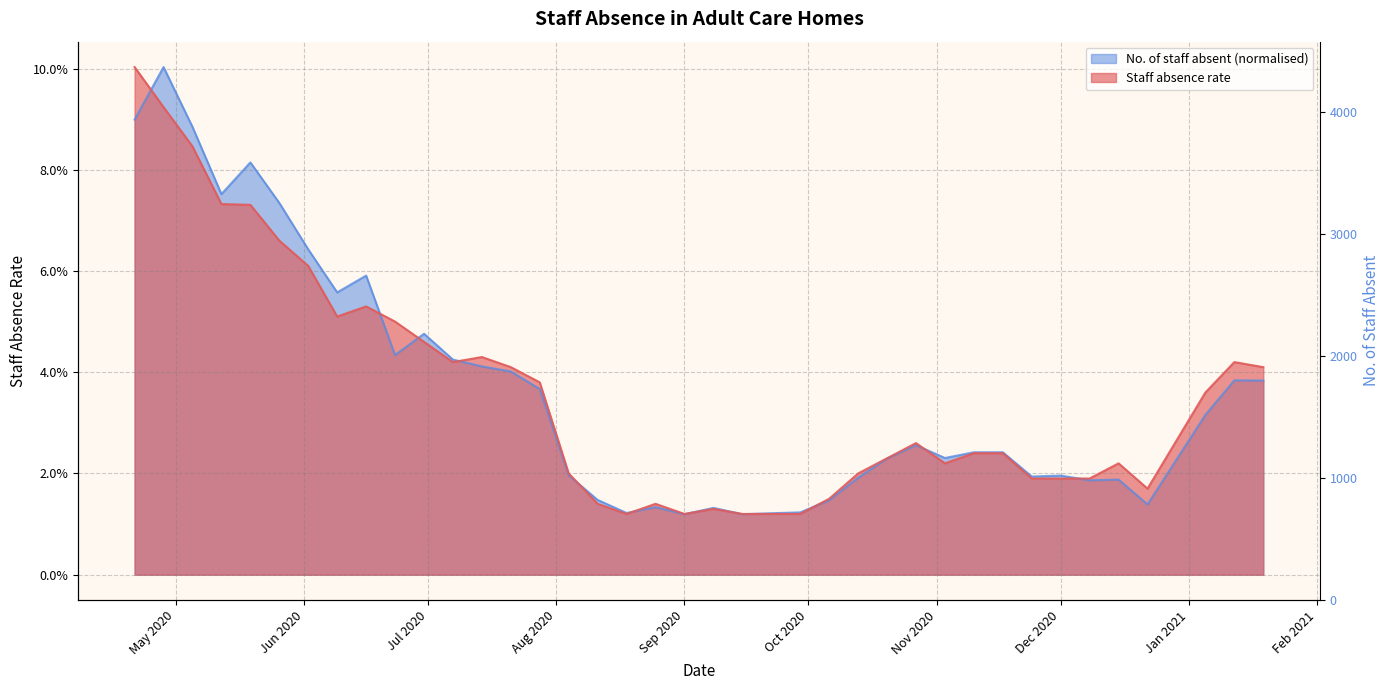

What is the label of the 18th point from the left?

2020-08-18